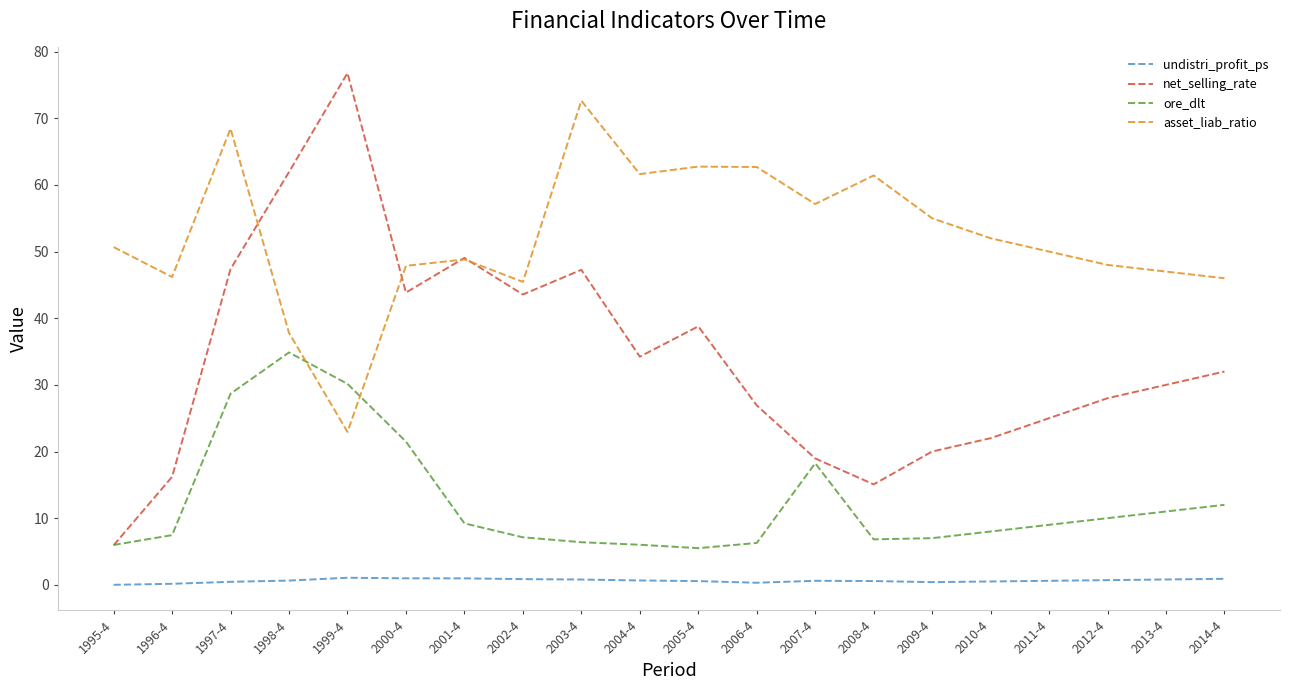

Is the value of net_selling_rate at 2013-4 greater than the value of ore_dlt at 1995-4?

Yes